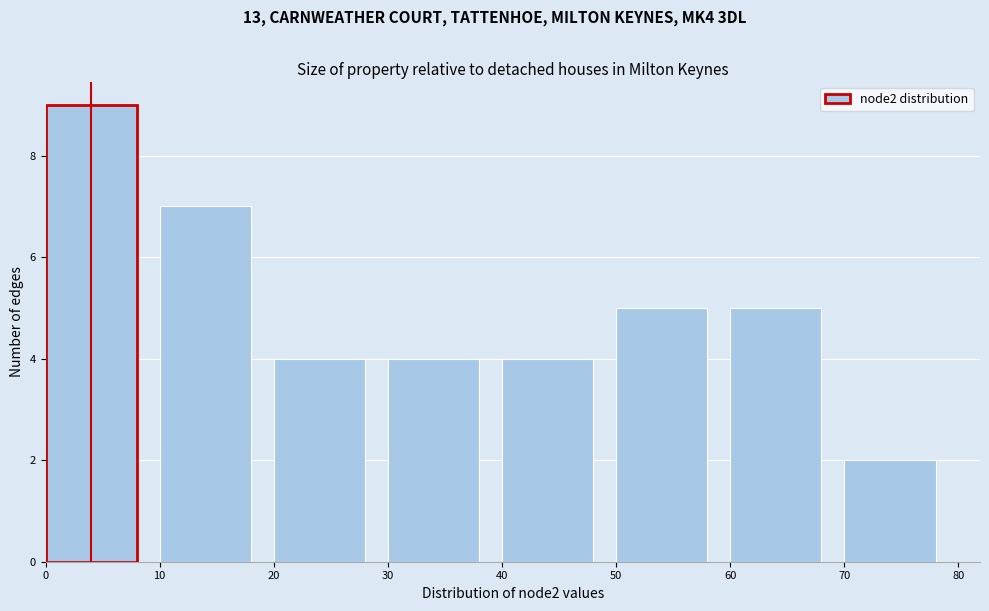

Over which range of the x-axis is the bar tallest?

0 to 10